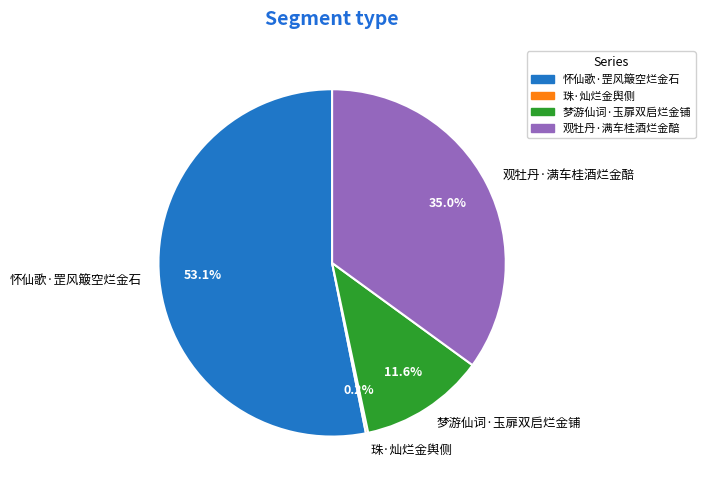

To the nearest percent, what is the combined percentage of 观牡丹·满车桂酒烂金醅 and 梦游仙词·玉扉双启烂金铺?

47%